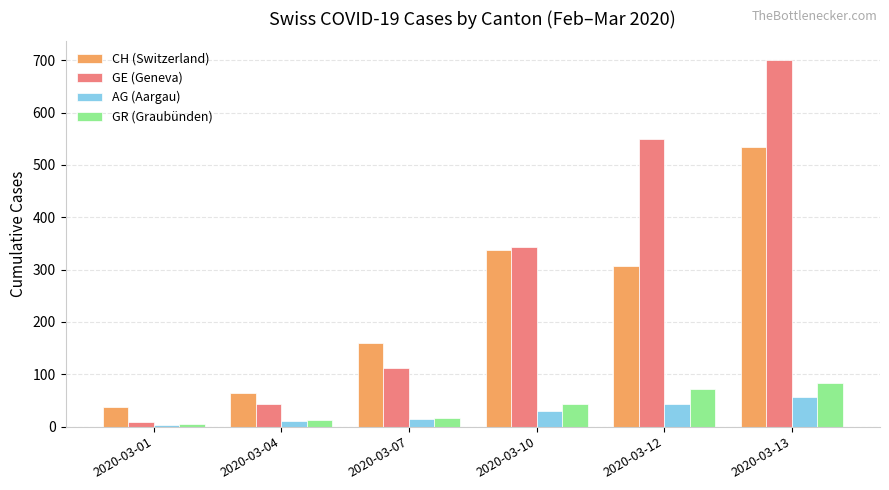

List the series in order of their peak value, lowest first.

AG (Aargau), GR (Graubünden), CH (Switzerland), GE (Geneva)